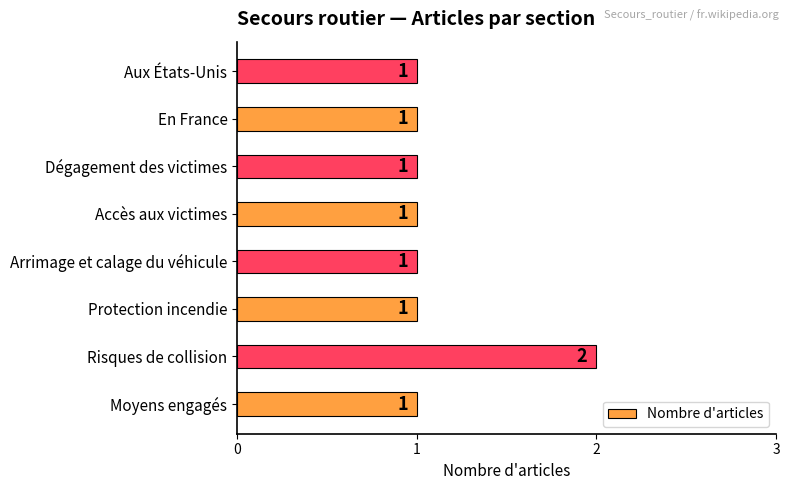

What is the ratio of the value at Arrimage et calage du véhicule to the value at Dégagement des victimes?

1.0